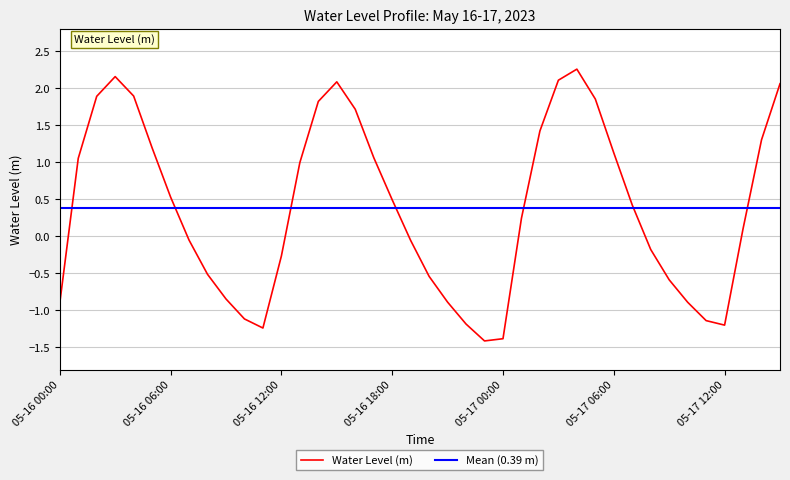

What is the maximum value shown in the chart?

2.3